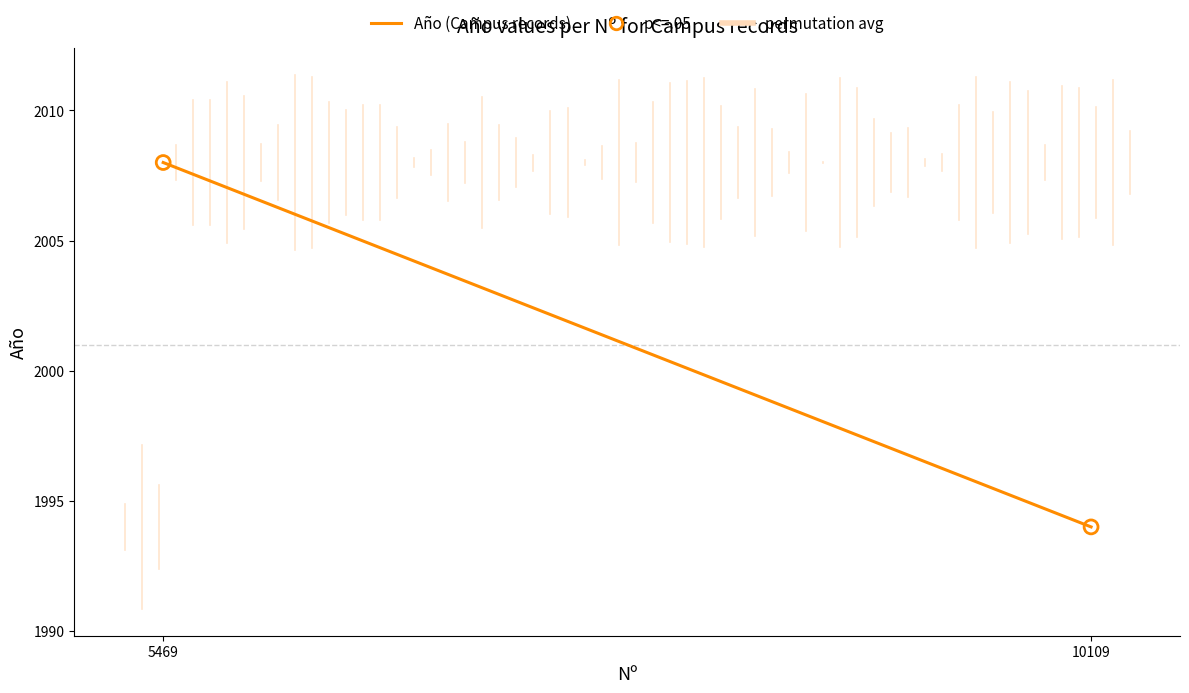

What is the range of Y values (max minus min)?

14